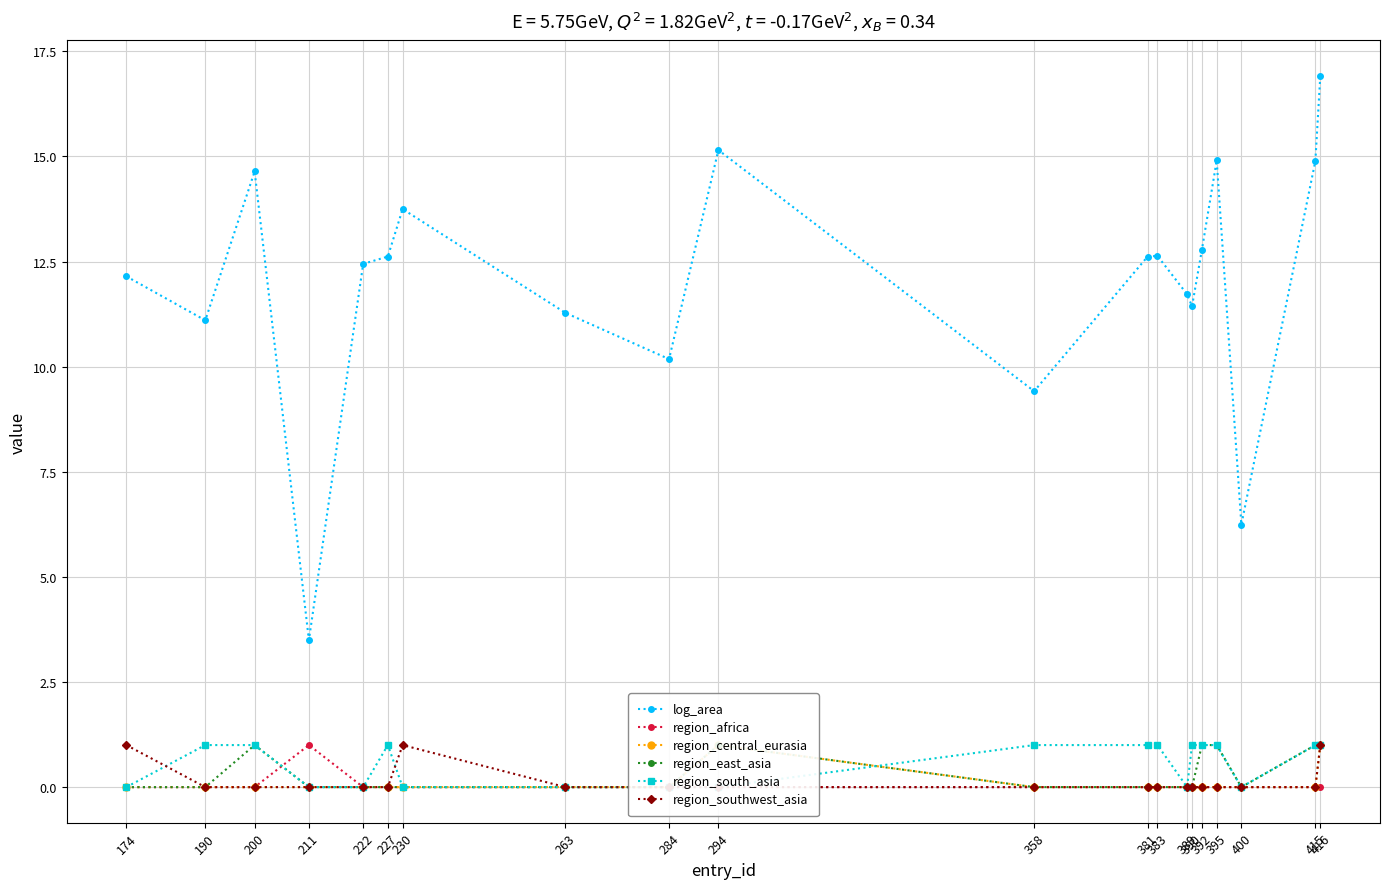

How many interior local peaks does the region_central_eurasia series have?

1